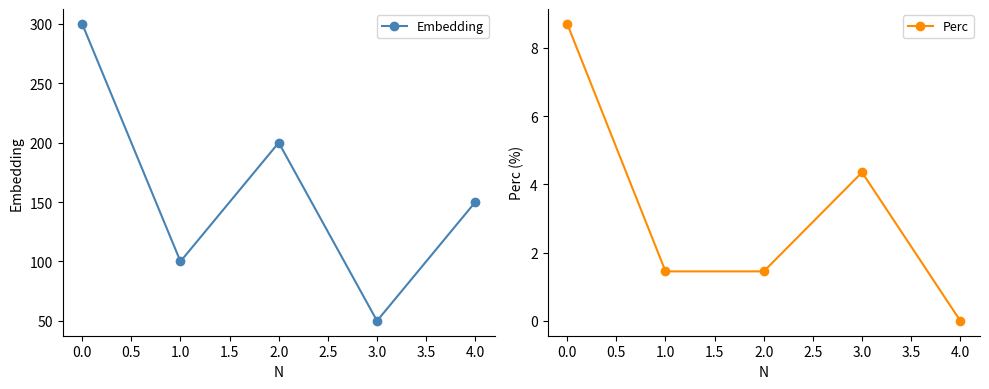

What is the value of the Perc point at the 3rd from the left?

1.4